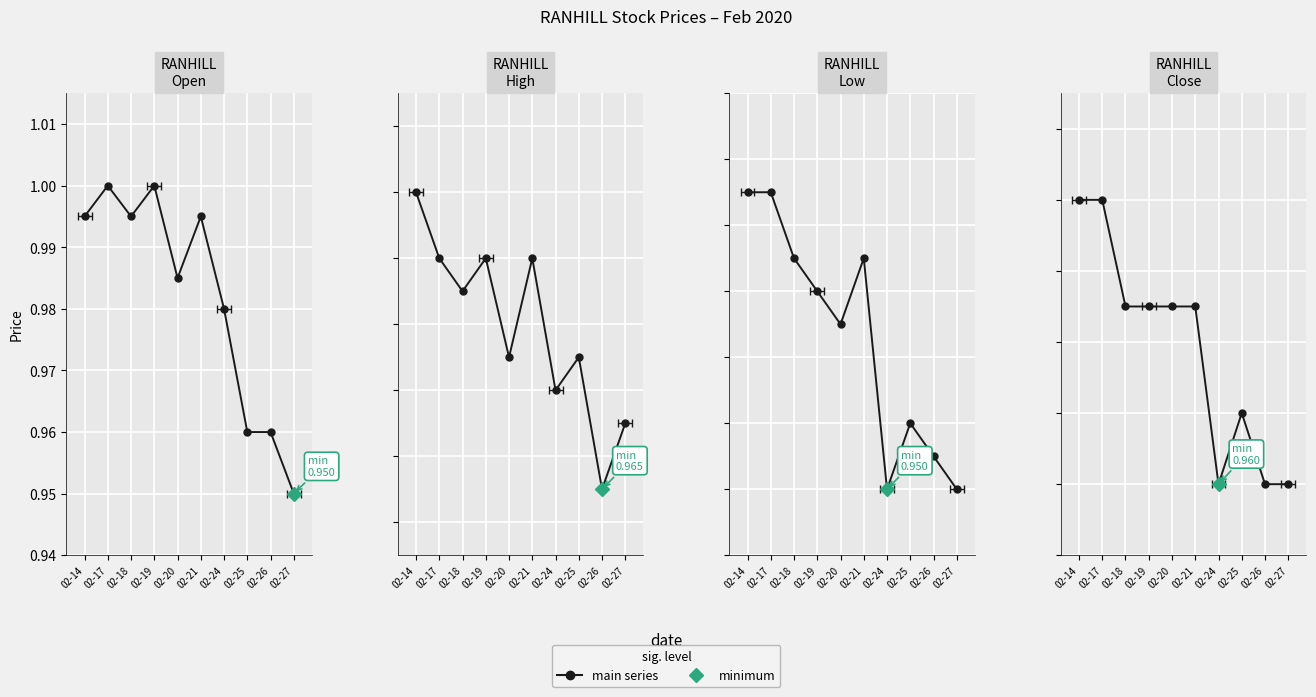

Which series has the largest total across all categories?

high